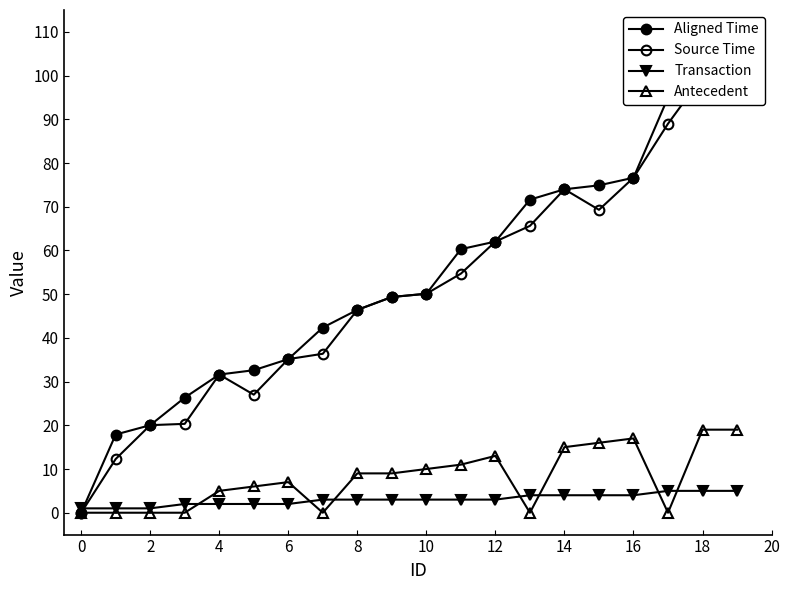

How many data points in Source Time are less than 50?

10